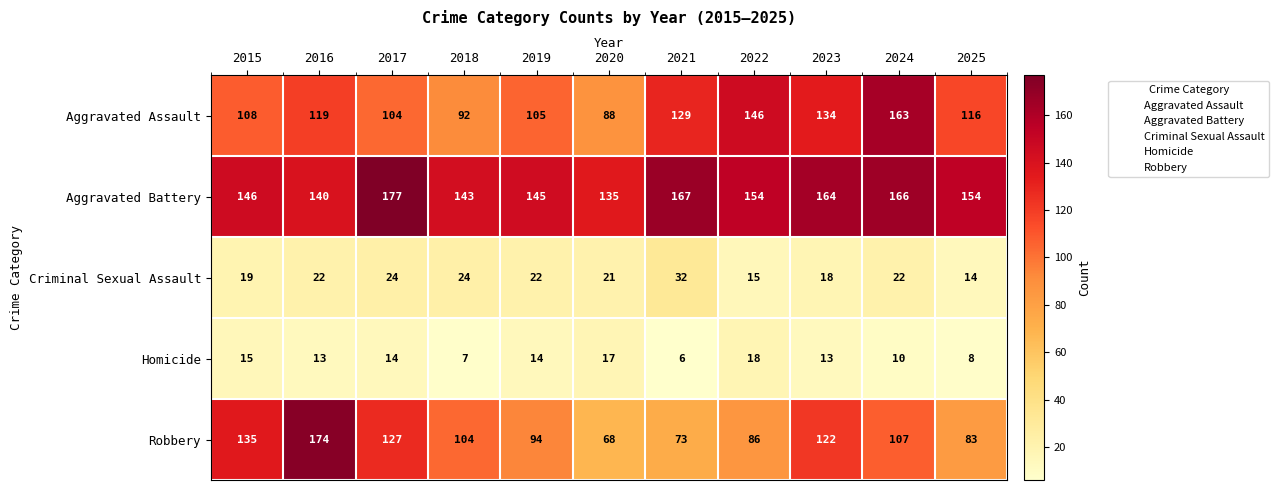

What value does the Aggravated Battery series have at 2021, to the nearest 5?

165